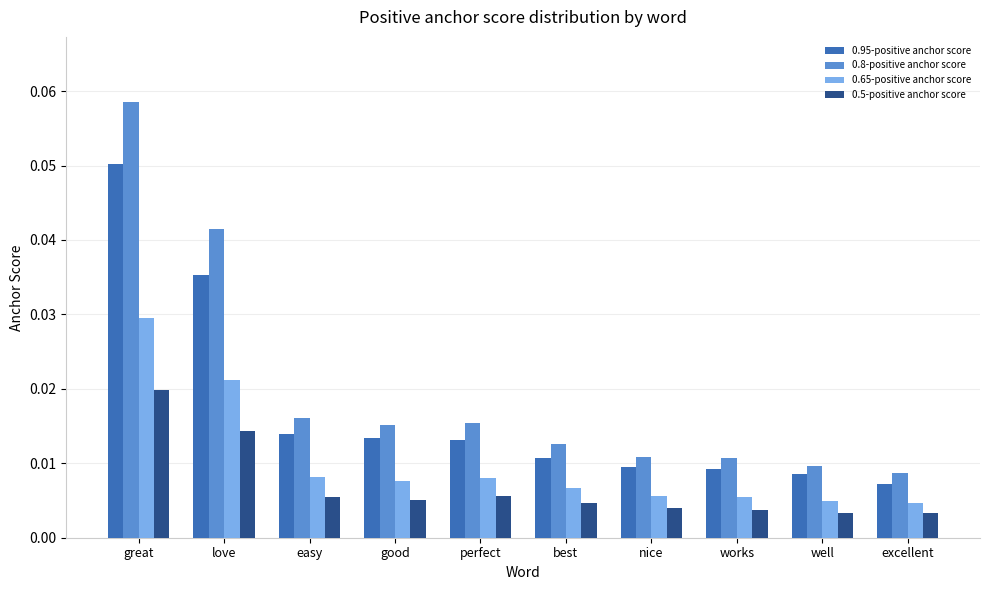

Is the value of 0.5-positive anchor score at excellent greater than the value of 0.65-positive anchor score at excellent?

No